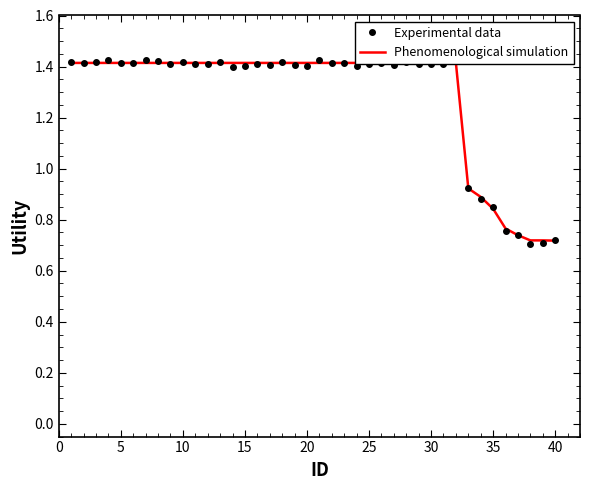

How many intersections are there between Experimental data and Phenomenological simulation?

26